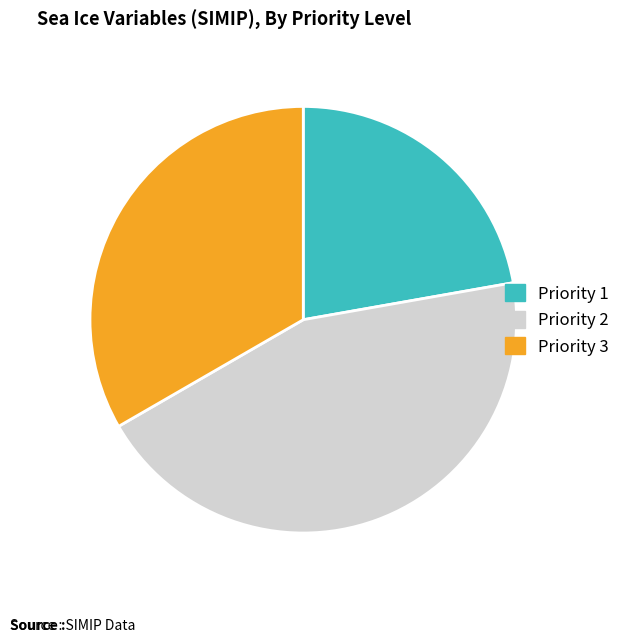

True or false: Priority 1 accounts for 13% of the total.

False